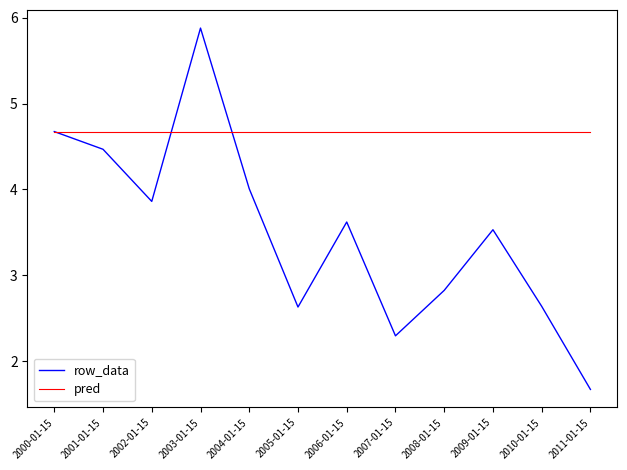

At 2011-01-15, list the series in order from smallest to largest.

row_data, pred